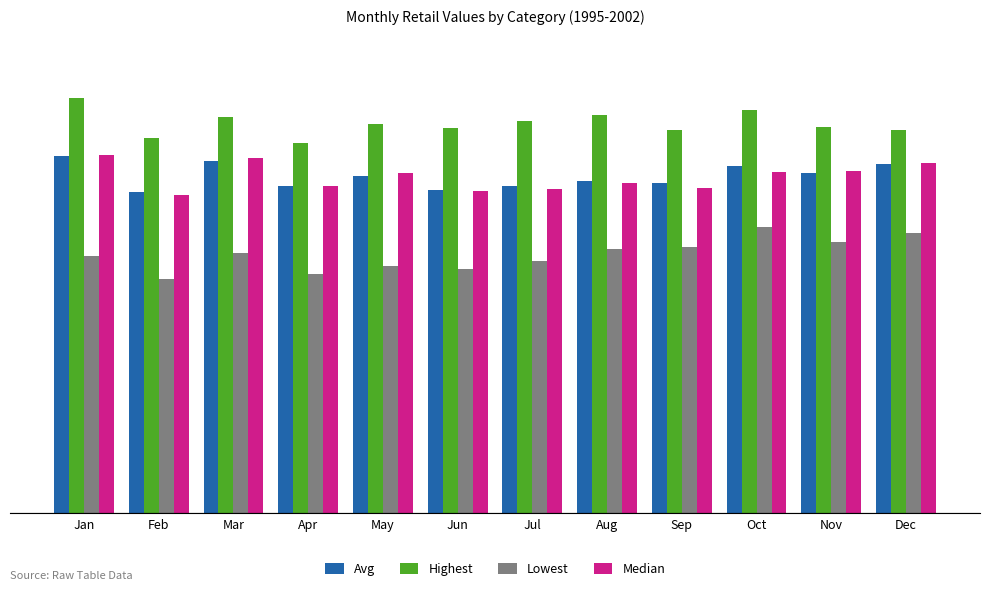

What is the total value across all series at Nov?

228373.5